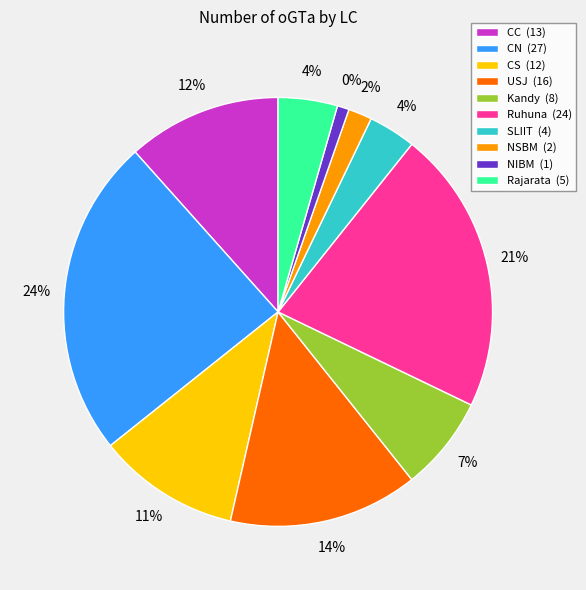

Which has a higher value, CS or SLIIT?

CS